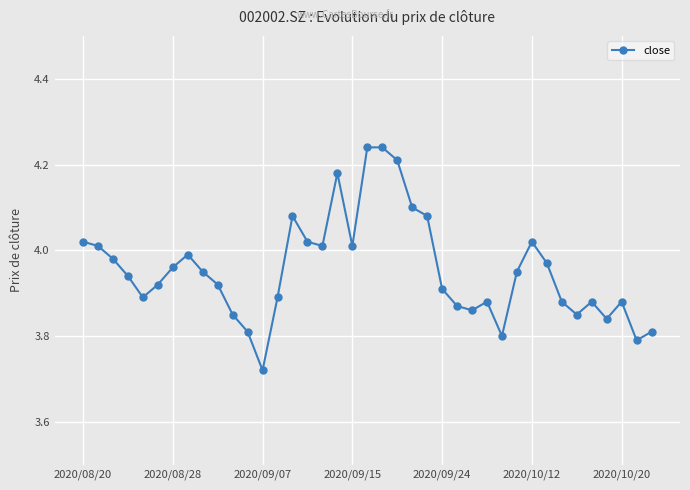

How many points are lower than both their immediate neighbors (excluding endpoints)?

9